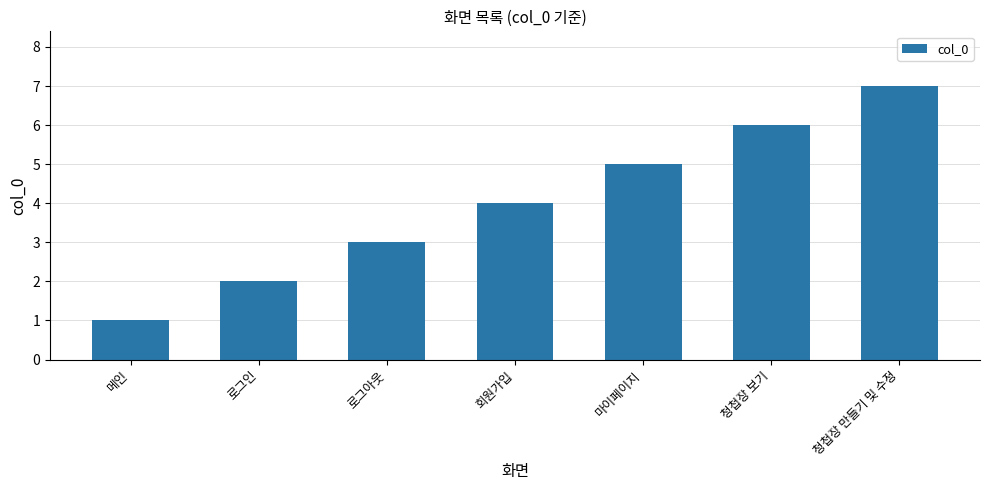

What is the difference between the maximum and minimum values?

6